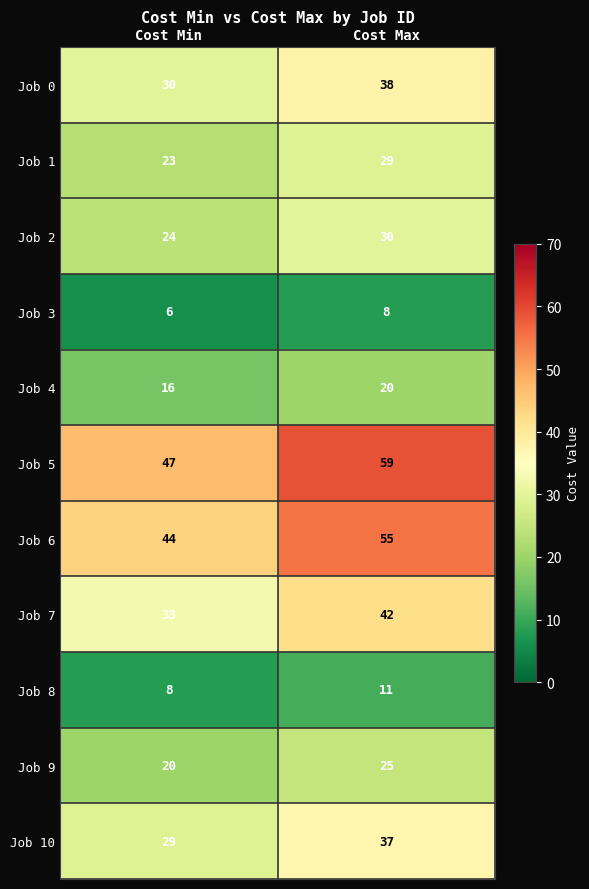

What is the smallest value displayed?

6